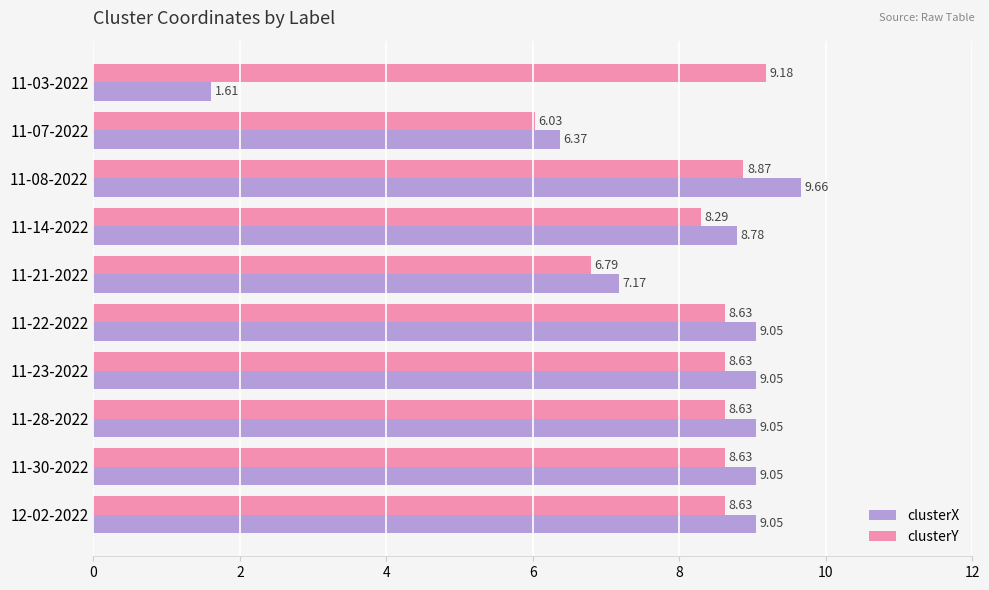

How many data points in clusterY are above 8?

8